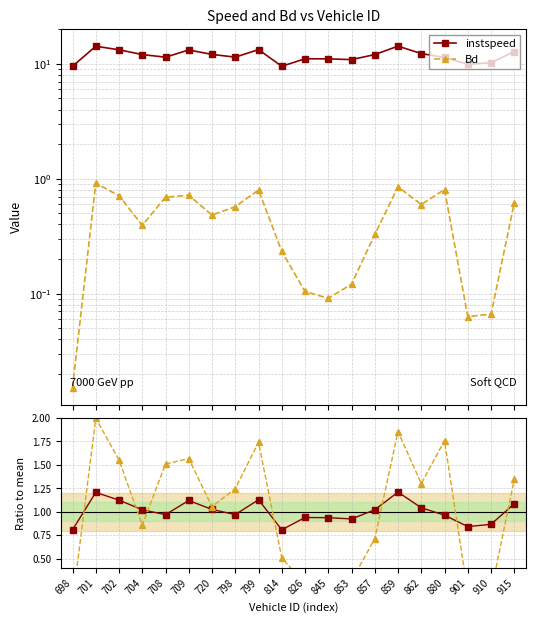

Which category has the highest value across all series?

859